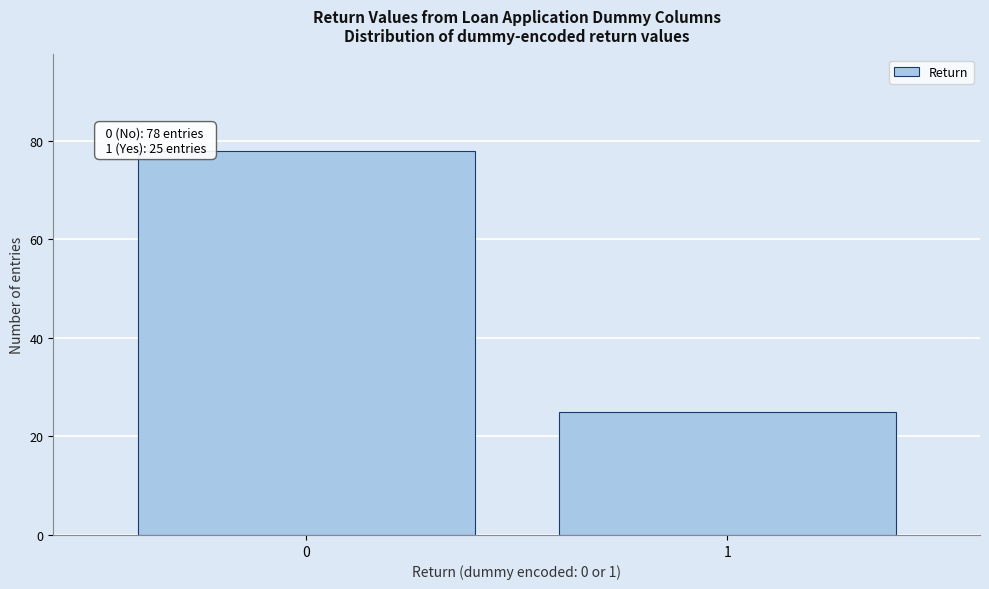

Reading right to left, what are all the values shown in this chart?

1=25	0=78